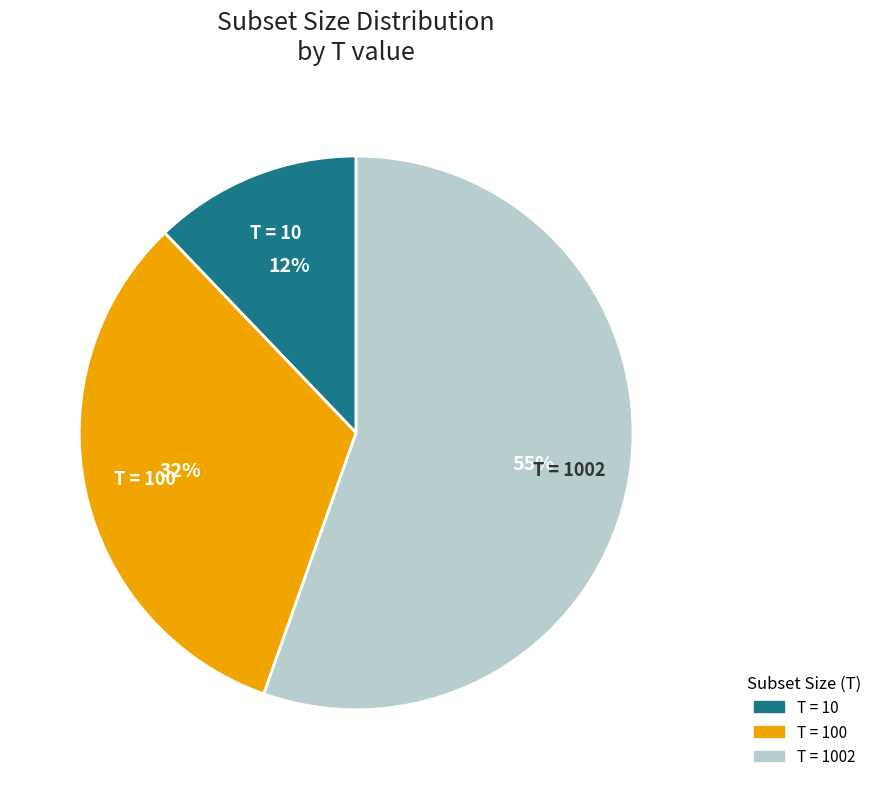

Count the number of slices in the pie.

3